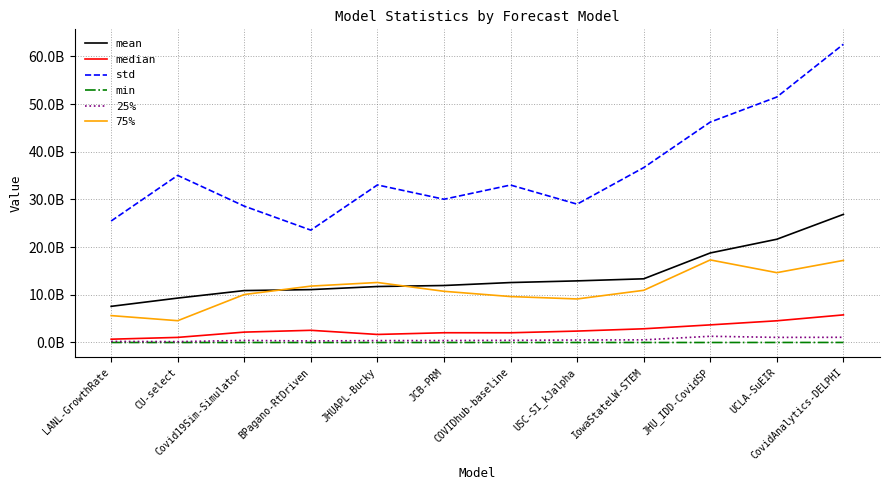

List the labels in order of mean value, largest first.

CovidAnalytics-DELPHI, UCLA-SuEIR, JHU_IDD-CovidSP, IowaStateLW-STEM, USC-SI_kJalpha, COVIDhub-baseline, JCB-PRM, JHUAPL-Bucky, BPagano-RtDriven, Covid19Sim-Simulator, CU-select, LANL-GrowthRate